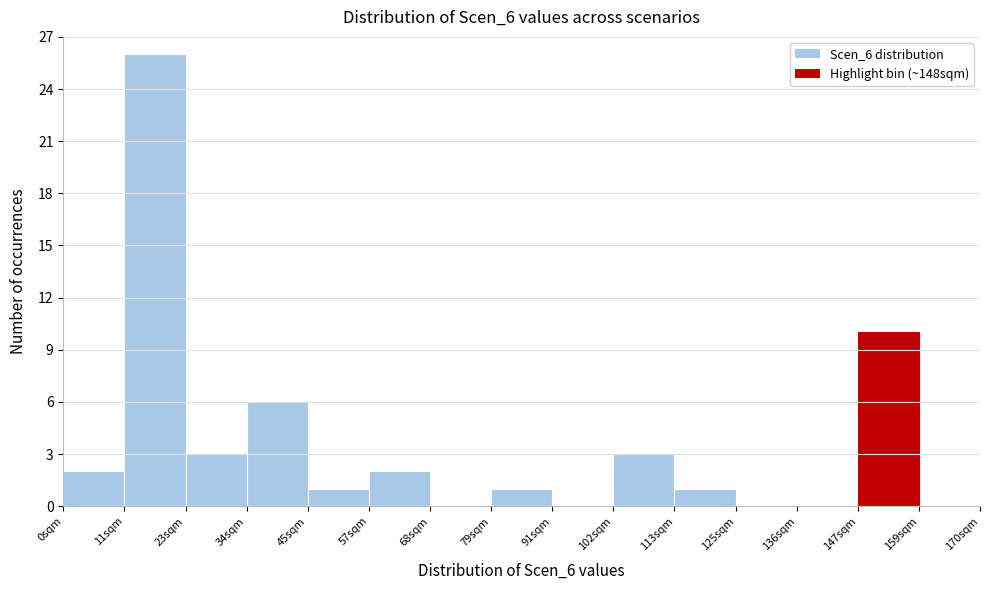

Reading left to right, list every bar in this chart as the range it spans on the x-axis followed by its height. Neither the bar edges nor the heights are printed on the chart, so give them approximately, as read against the axes.

0 to 12: 2
12 to 22: 26
22 to 34: 3
34 to 46: 6
46 to 56: 1
56 to 68: 2
68 to 80: 0
80 to 90: 1
90 to 102: 0
102 to 114: 3
114 to 124: 1
124 to 136: 0
136 to 148: 0
148 to 158: 10
158 to 170: 0